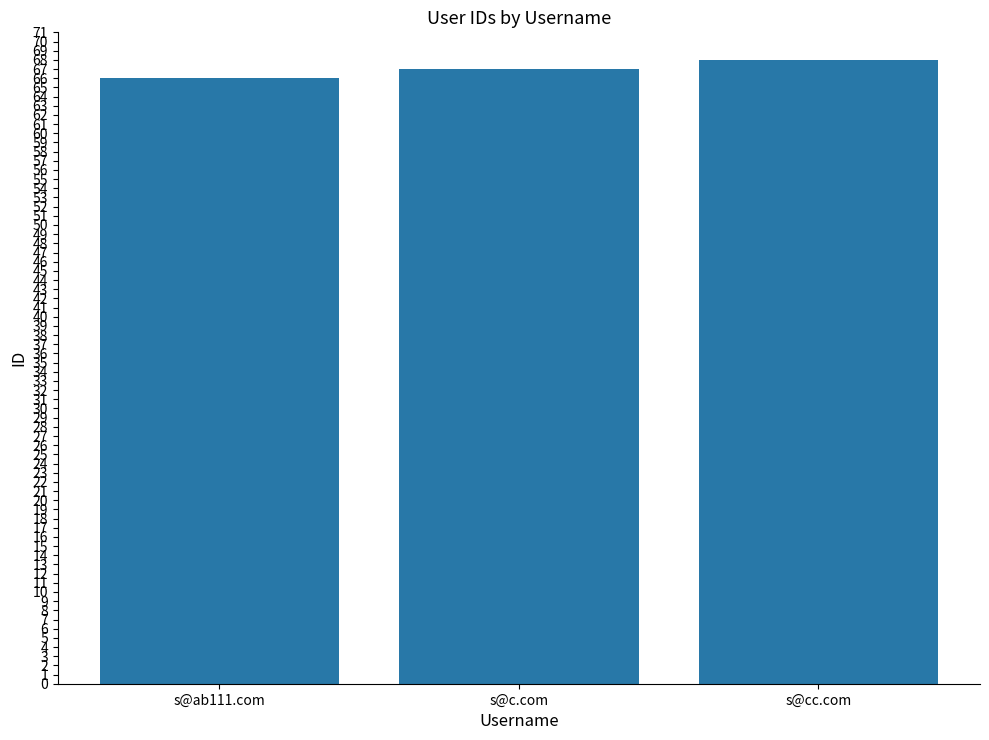

Which category has the lowest value across all series?

s@ab111.com